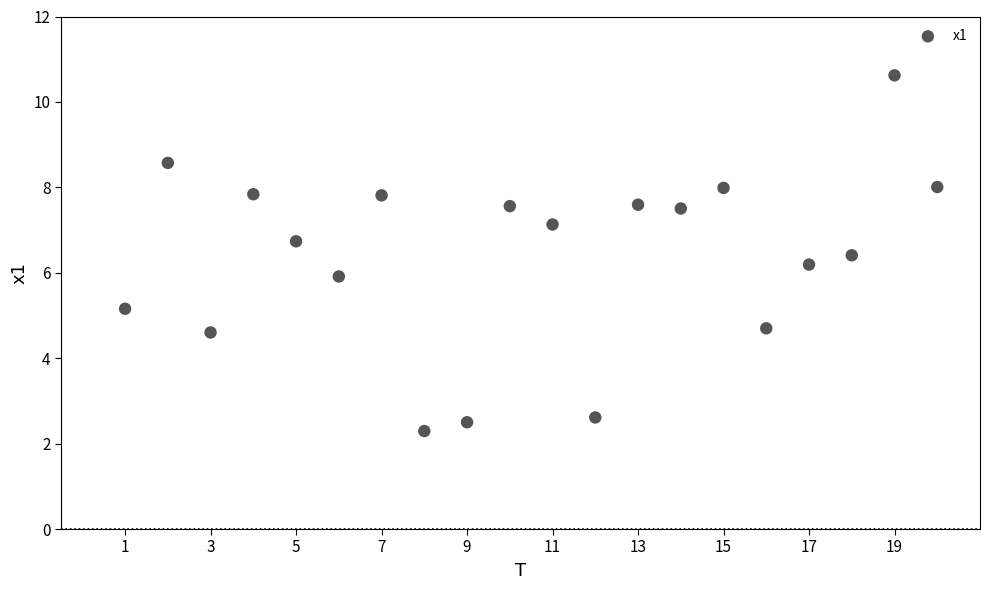

What is the range of Y values (max minus min)?

8.3